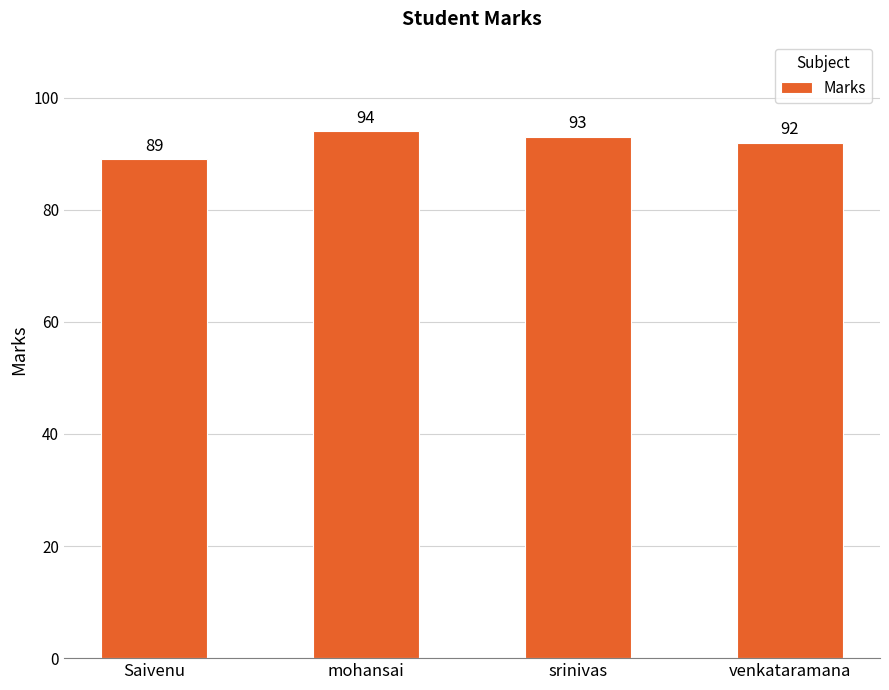

Reading left to right, what are all the values shown in this chart?

89	94	93	92